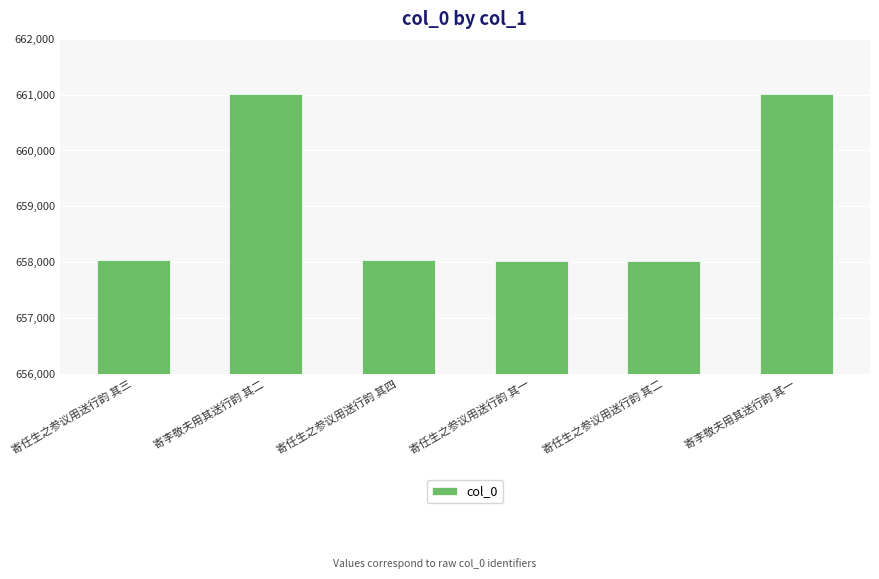

What is the value of the 5th bar from the left?

658028